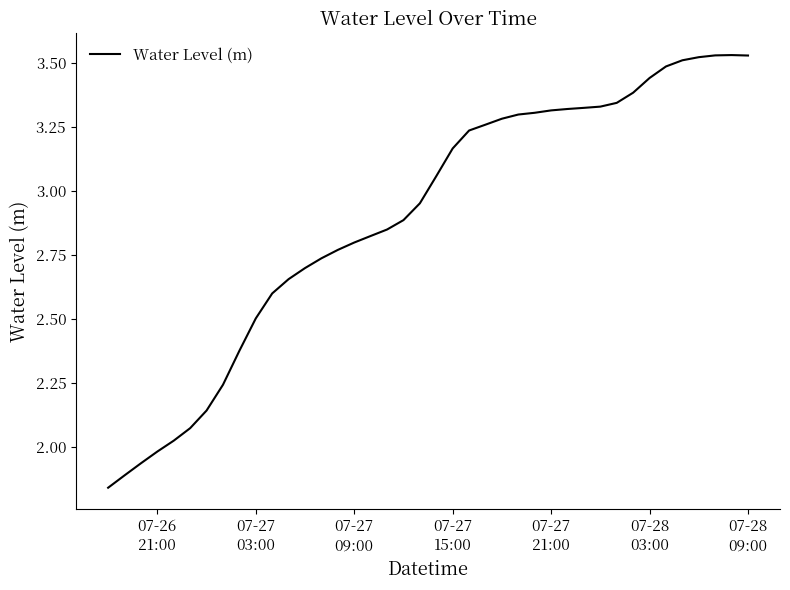

How many points are higher than both their immediate neighbors (excluding endpoints)?

1